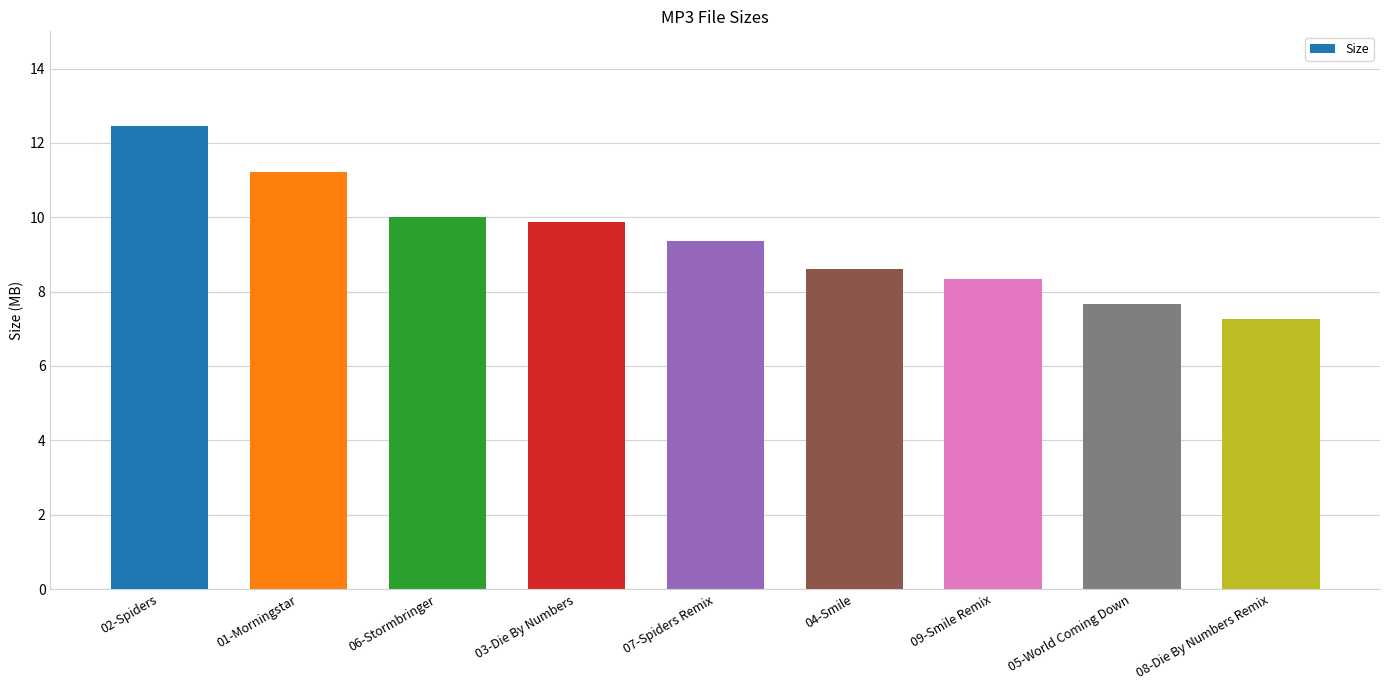

What is the value of the 3rd bar from the left?

10.0